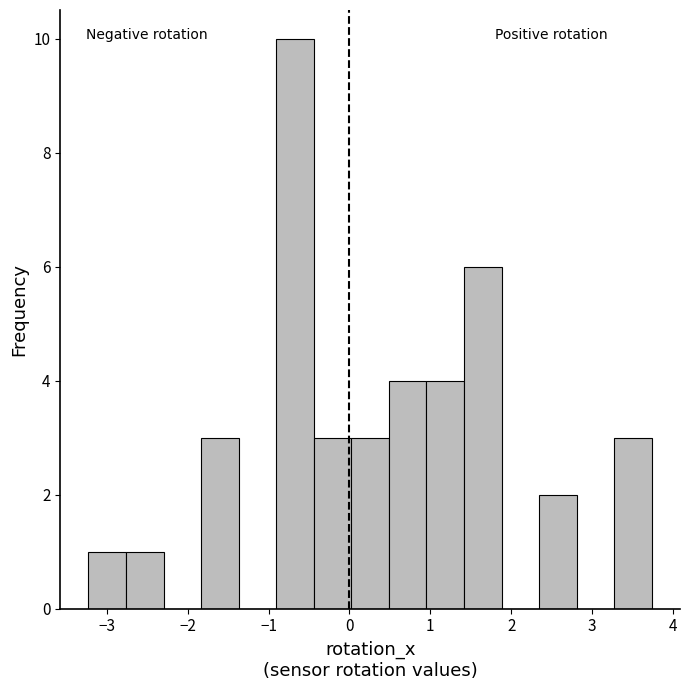

What is the height of the bar covering -0.9 to -0.4 on the x-axis? Neither the bar edges nor the heights are printed on the chart, so give them approximately, as read against the axes.

10